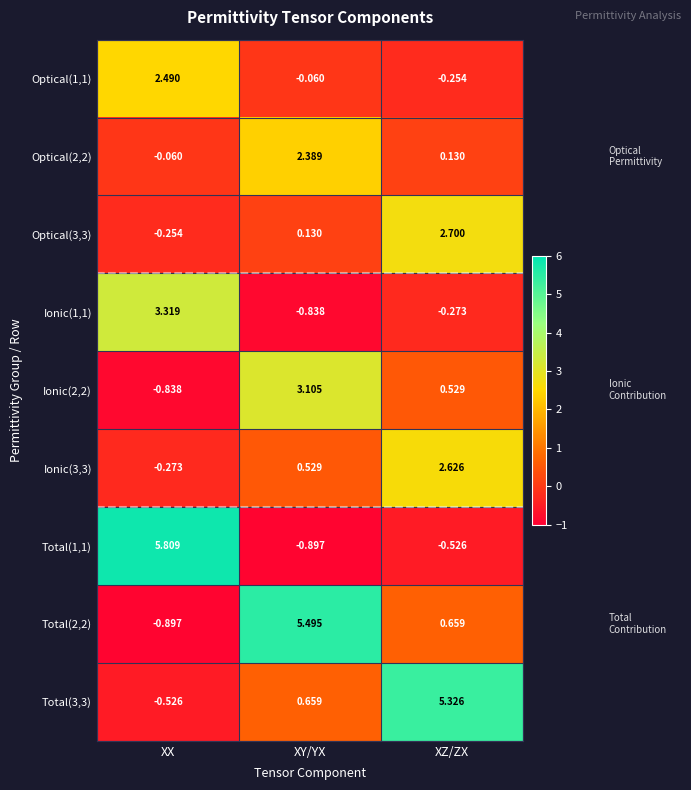

How many data points in Total(2,2) are above 0?

2